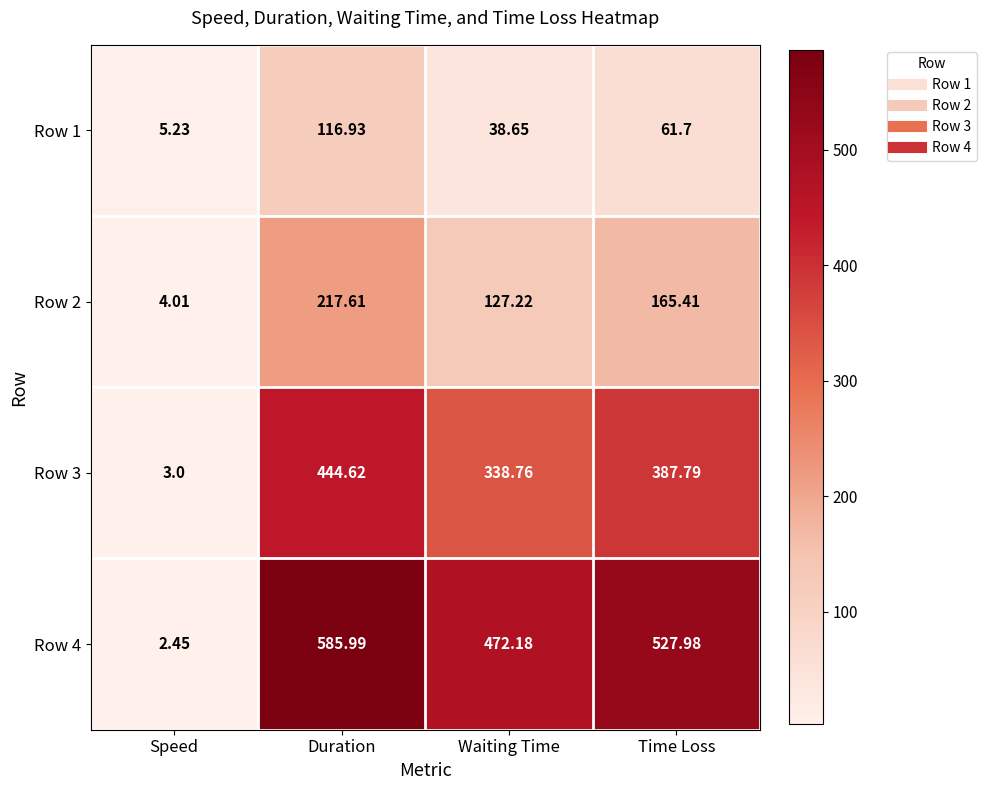

Rank the categories by Row 1 value from highest to lowest.

Duration, Time Loss, Waiting Time, Speed